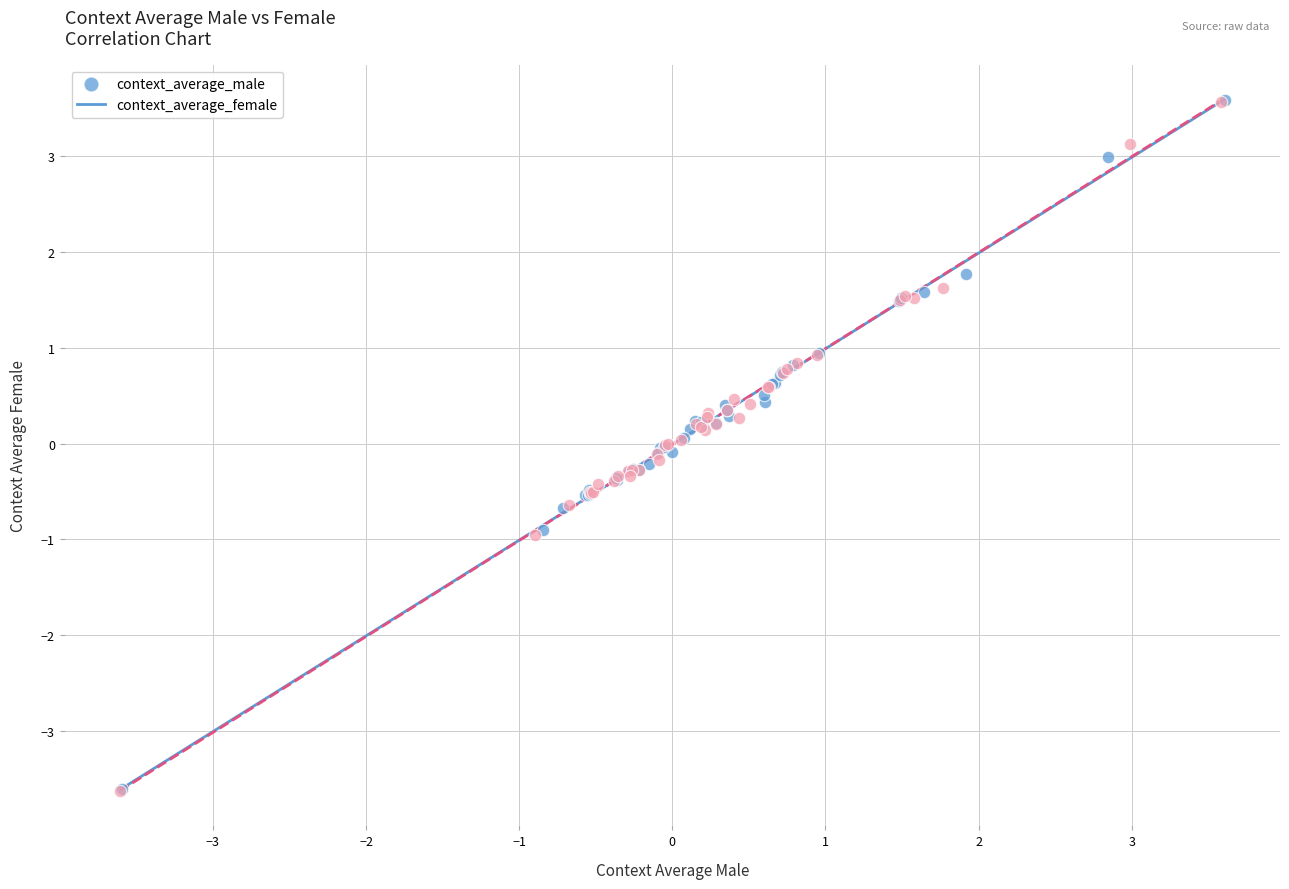

Which series has the largest Y range (max minus min)?

context_average_male